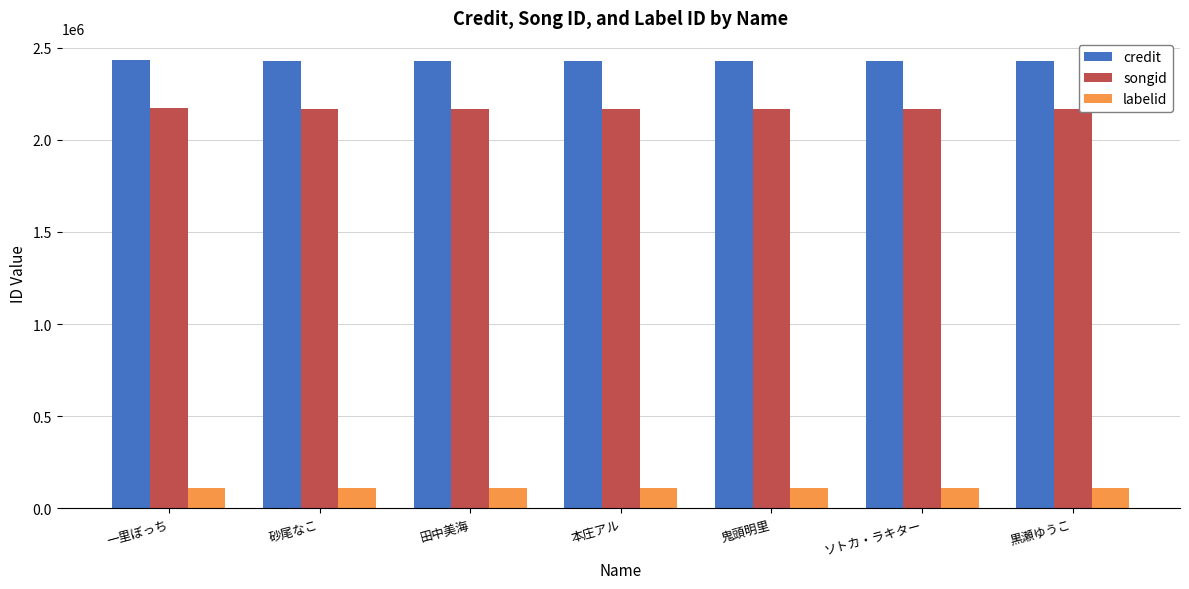

What is the lowest value of the credit series?

2430393